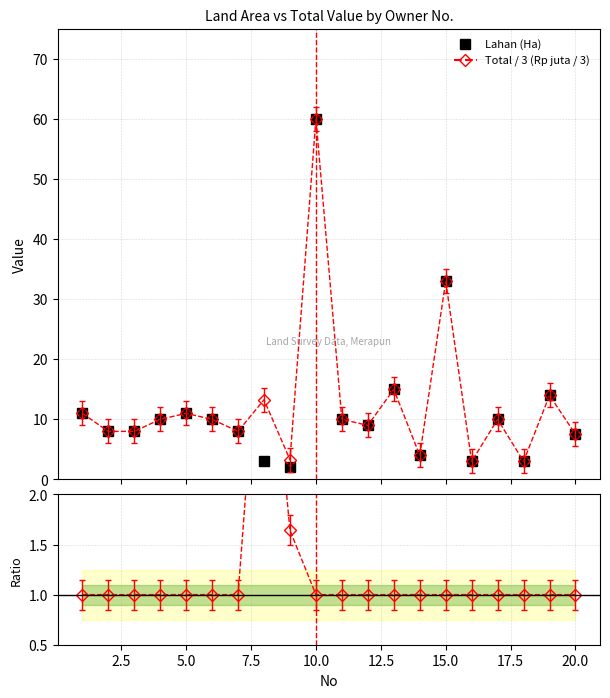

Reading left to right, list all the values displayed in this chart.

Lahan (Ha): 11.0	8.0	8.0	10.0	11.0	10.0	8.0	3.0	2.0	60.0	10.0	9.0	15.0	4.0	33.0	3.0	10.0	3.0	14.0	7.5
Total / 3 (Rp juta / 3): 11.0	8.0	8.0	10.0	11.0	10.0	8.0	13.3	3.3	60.0	10.0	9.0	15.0	4.0	33.0	3.0	10.0	3.0	14.0	7.5
Ratio Total/Lahan: 1.0	1.0	1.0	1.0	1.0	1.0	1.0	4.4	1.6	1.0	1.0	1.0	1.0	1.0	1.0	1.0	1.0	1.0	1.0	1.0